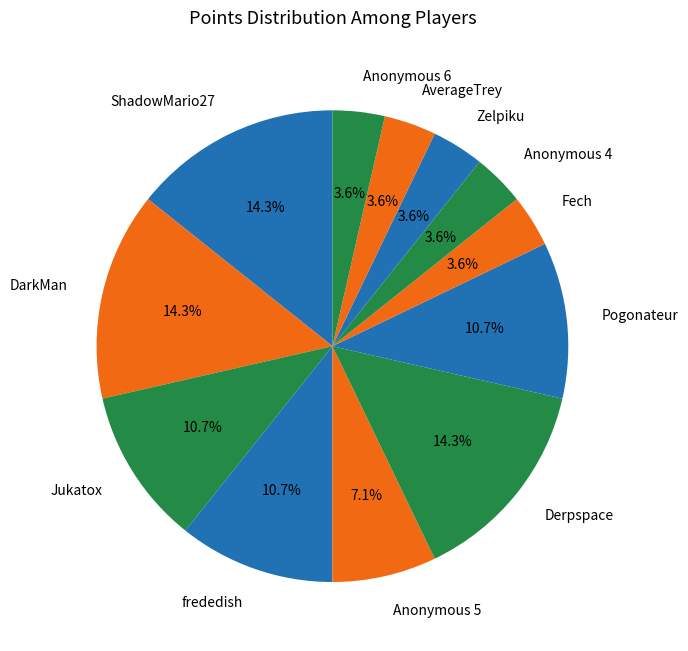

Combined, do Anonymous 5 and Derpspace account for over 50%?

No